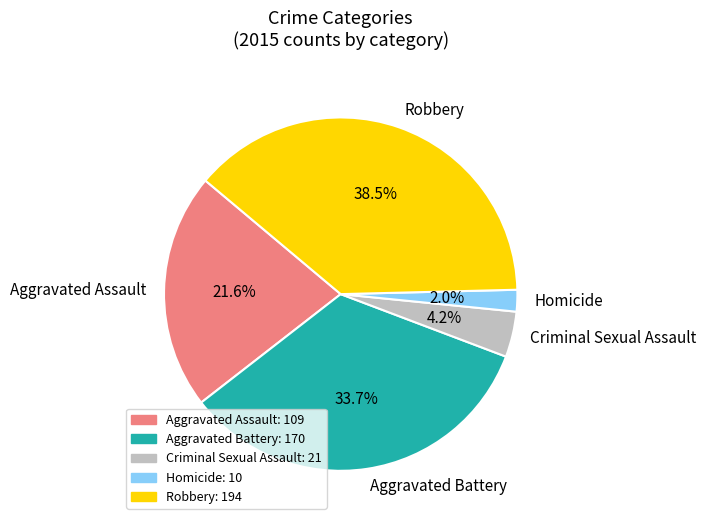

Is it true that Homicide is 2% of the pie?

True